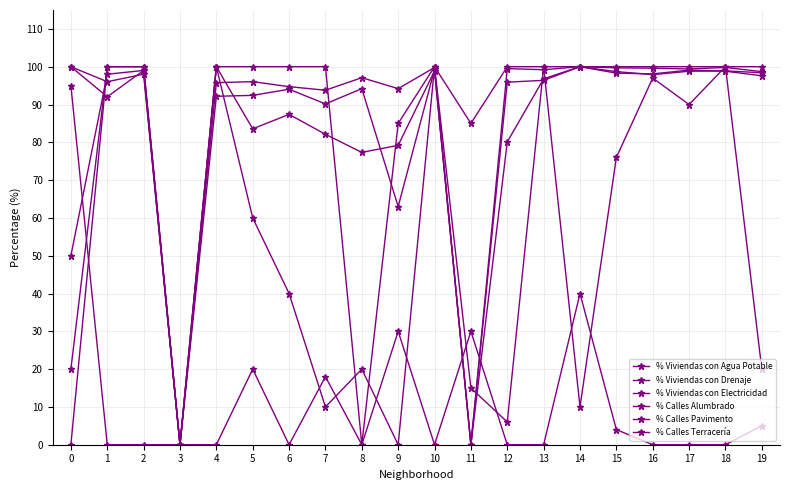

Between 11 and 3, which is larger?

11